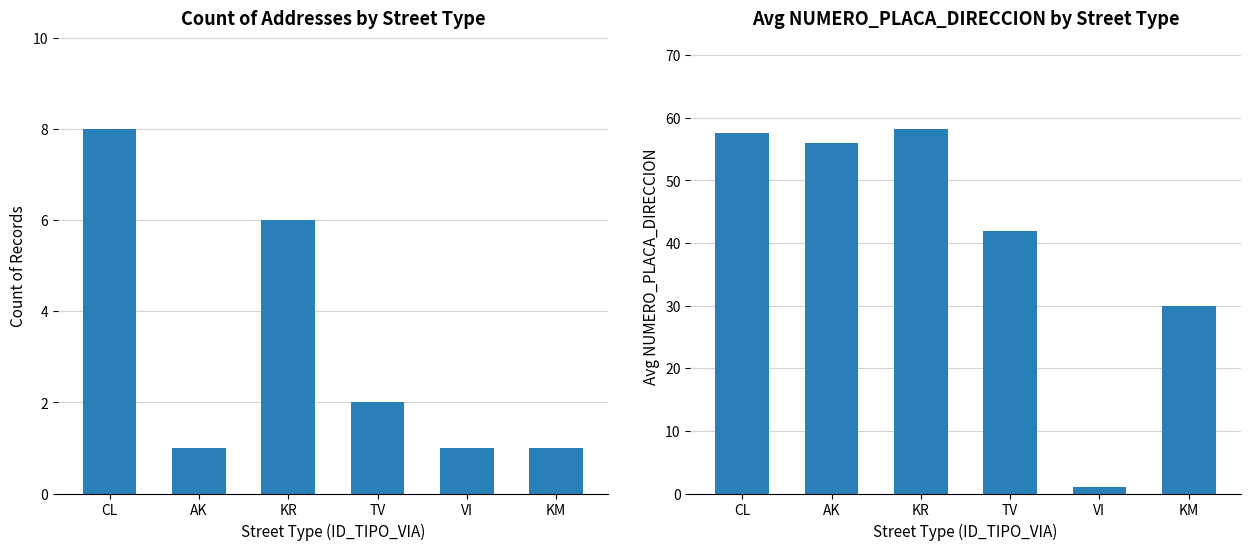

How many bars are there in total?

12